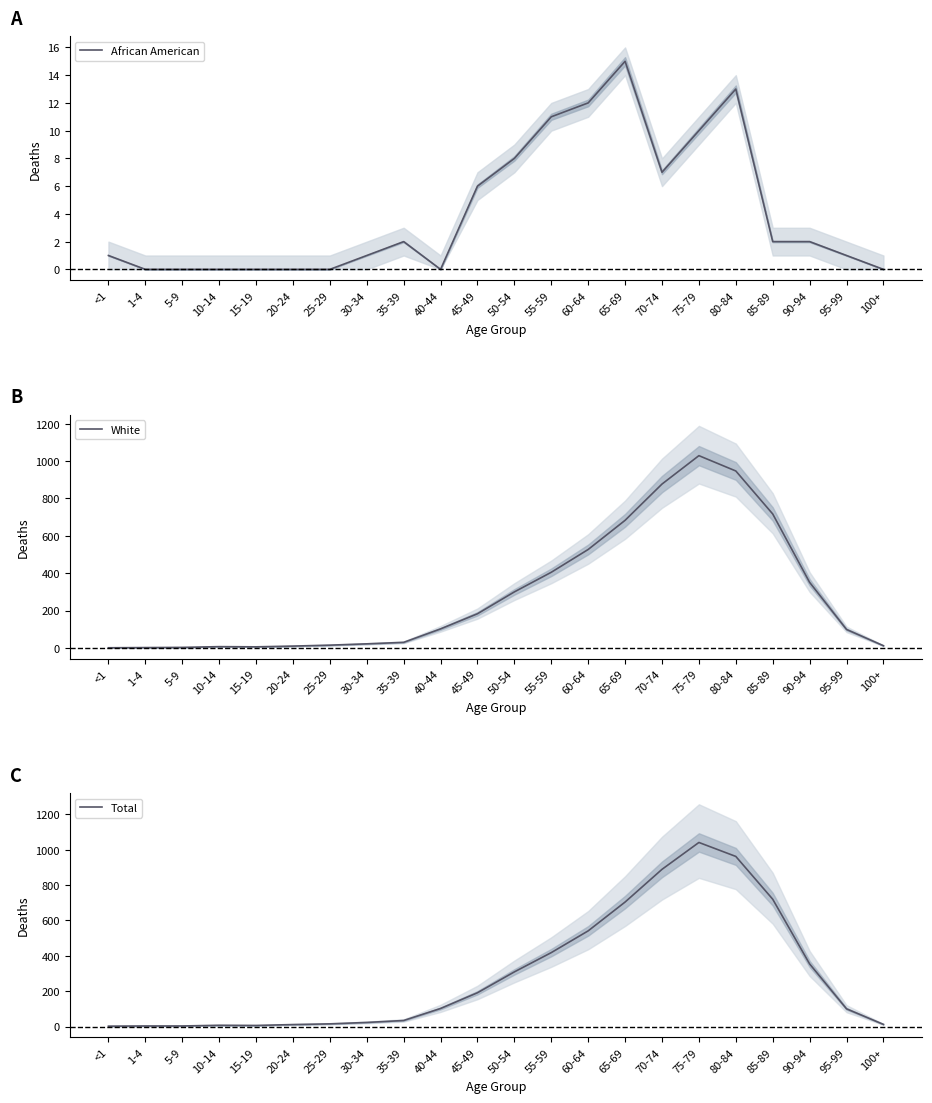

At which category is the sum across all series the highest?

75-79